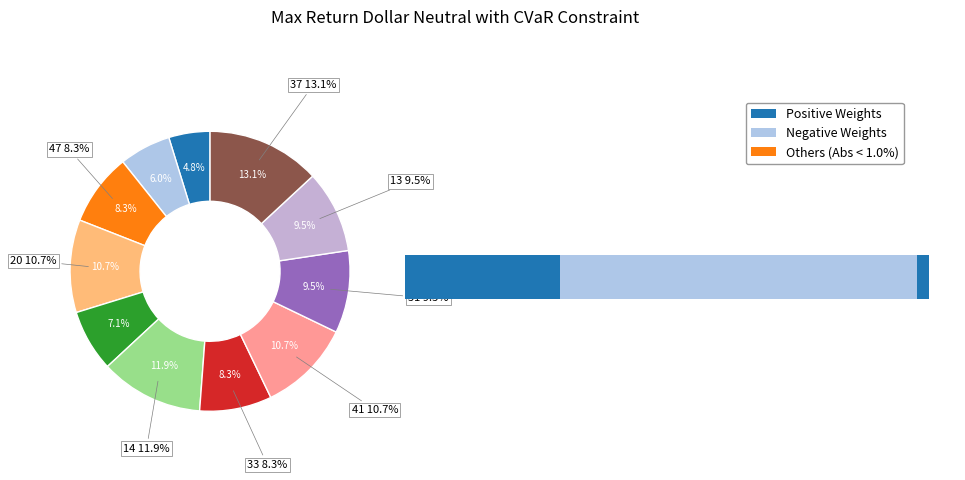

True or false: 33 accounts for 8% of the total.

True